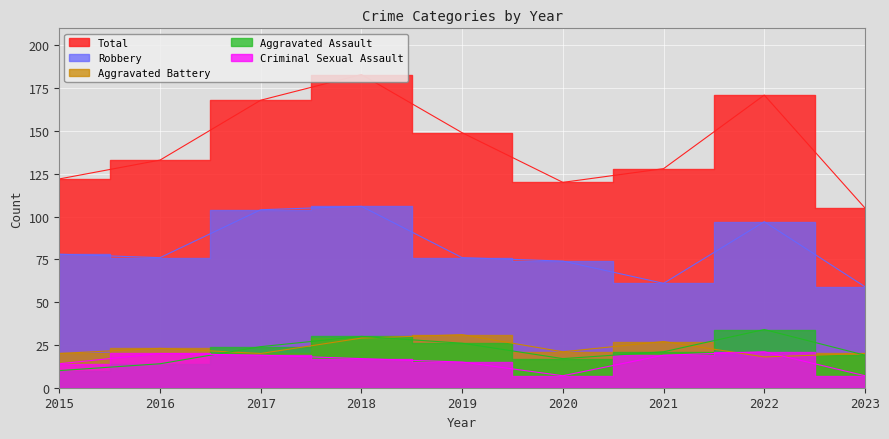

What is the minimum value for Aggravated Battery?

18